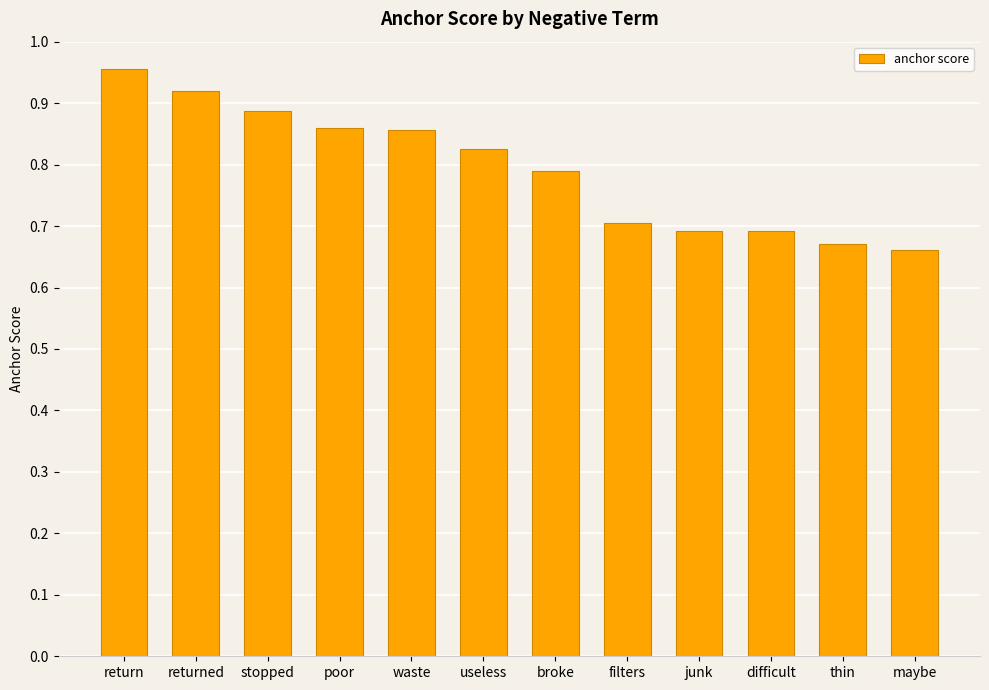

Count the number of categories in the chart.

12